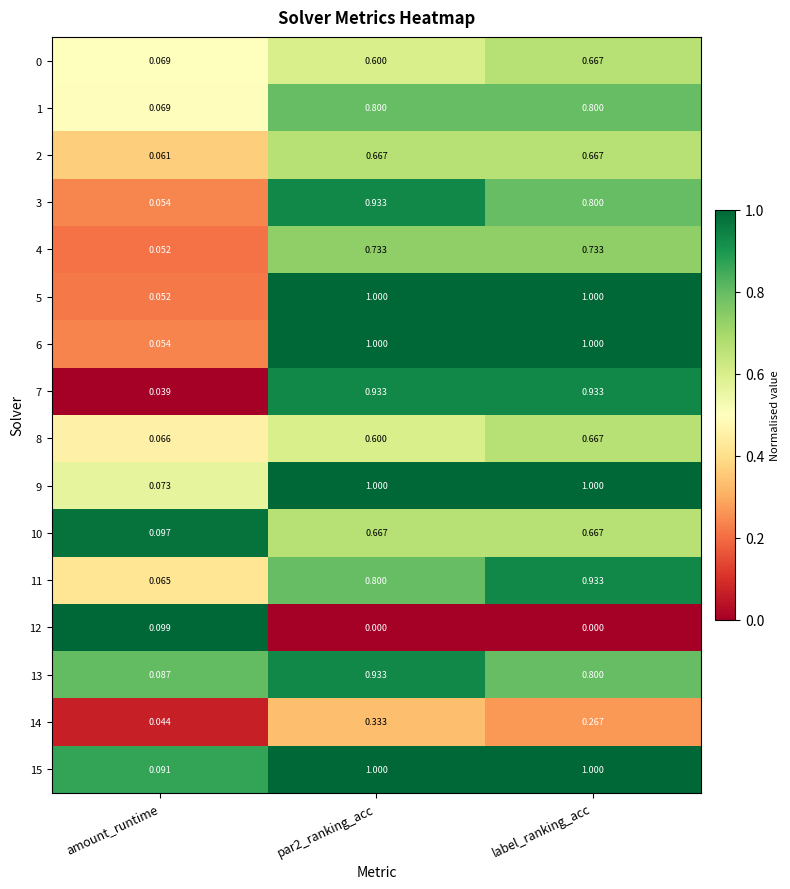

Is the value of 15 at label_ranking_acc greater than the value of 13 at amount_runtime?

Yes